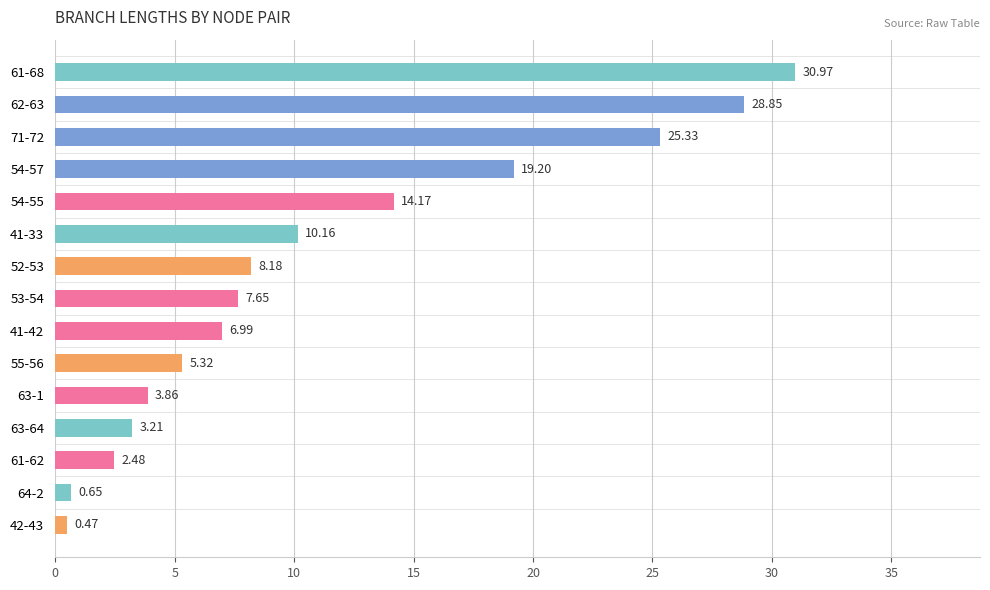

Which has a higher value, 55-56 or 41-33?

41-33